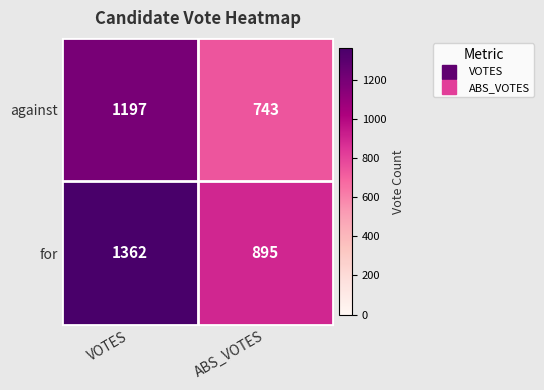

What is the difference between the highest and lowest values at ABS_VOTES?

152